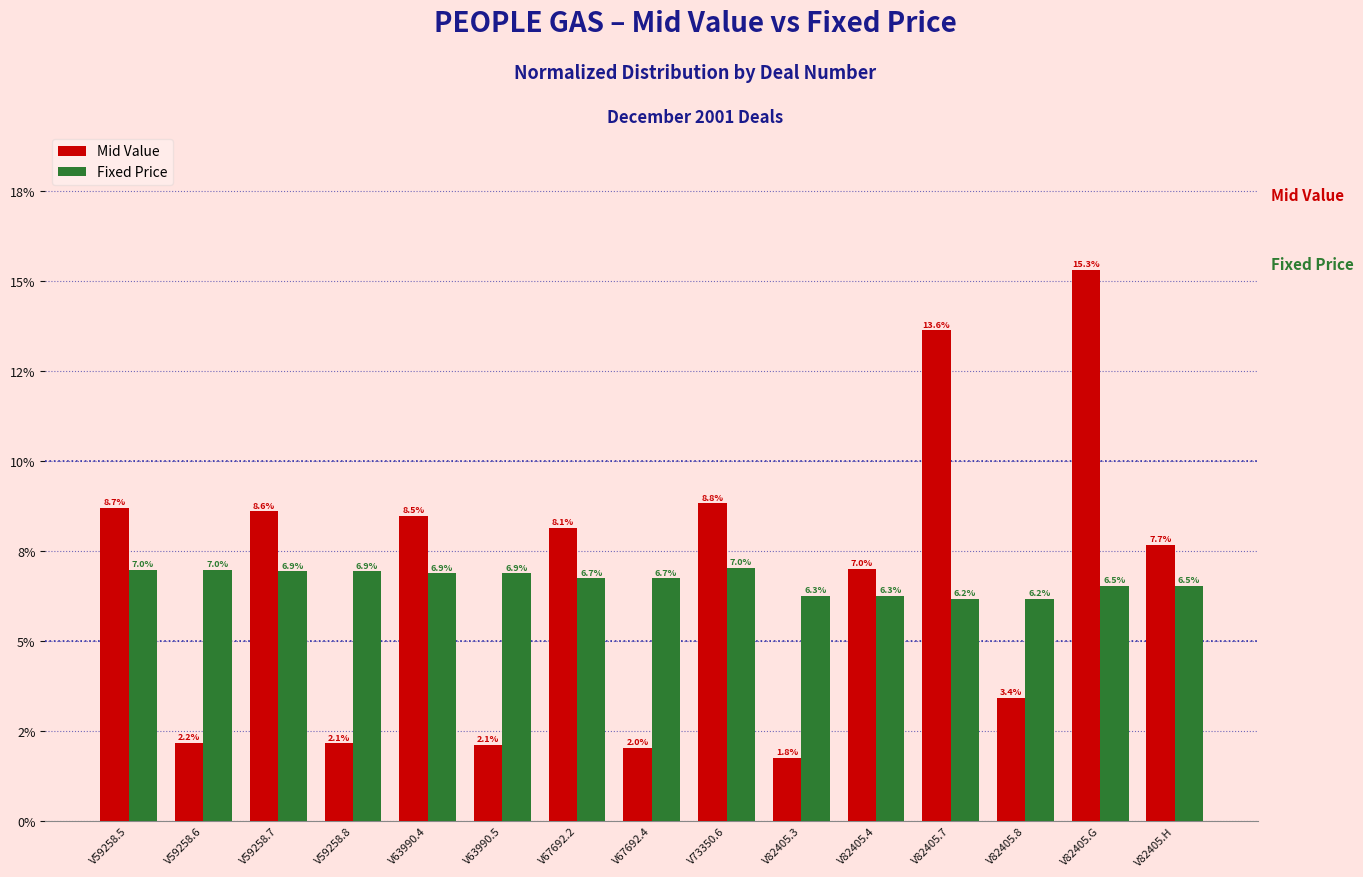

Reading right to left, transcribe all the data shown in this chart.

Mid Value: 7.7	15.3	3.4	13.6	7.0	1.8	8.8	2.0	8.1	2.1	8.5	2.1	8.6	2.2	8.7
Fixed Price: 6.5	6.5	6.2	6.2	6.3	6.3	7.0	6.7	6.7	6.9	6.9	6.9	6.9	7.0	7.0